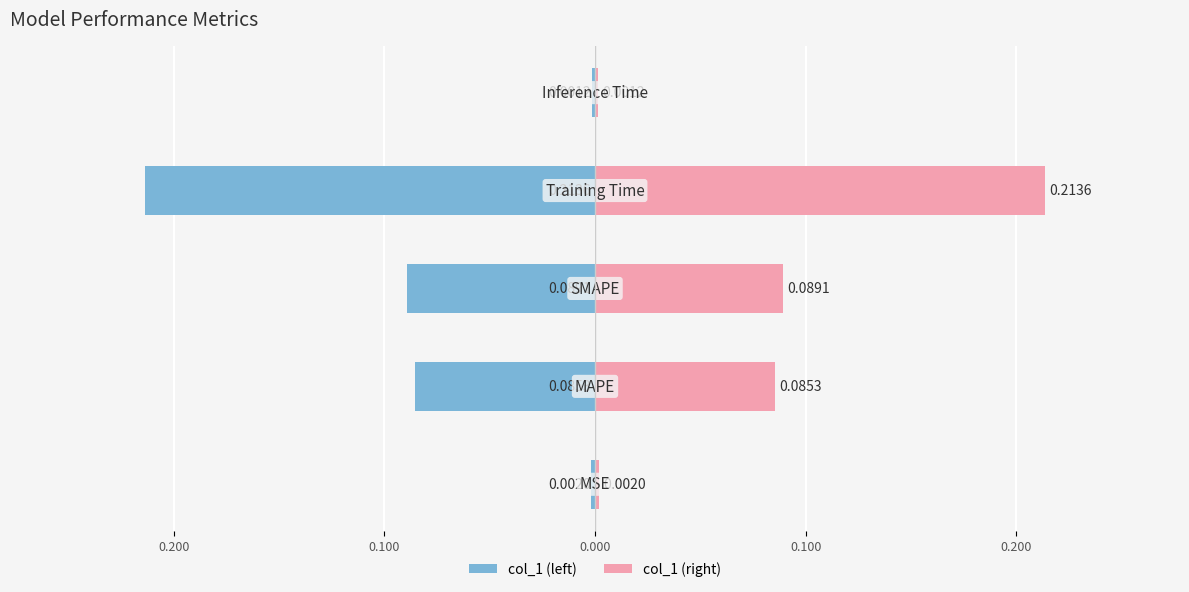

Which has a higher value, 0.100 or 0.000?

0.100